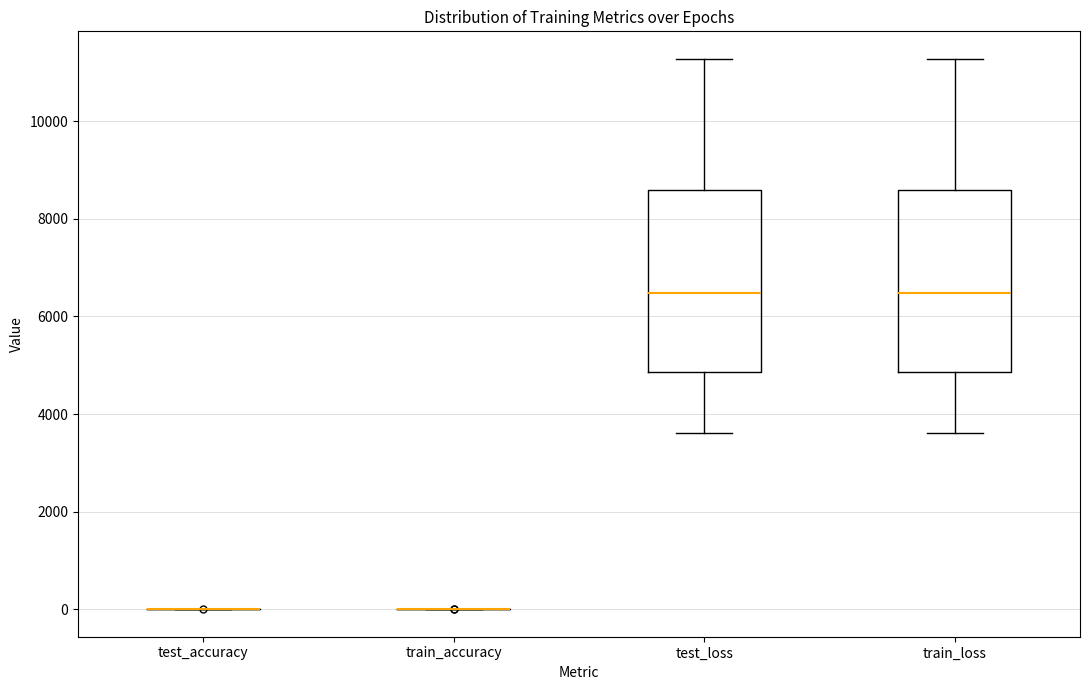

Reading left to right, transcribe this box plot: for each box, give where its median line is, the range the box spans, and where its two whiskers end, as read against the y-axis. The values are not printed on the chart, so give them approximately, as read against the axis.

test_accuracy: box collapsed to a line at 0, whiskers 0 to 0
train_accuracy: box collapsed to a line at 0, whiskers 0 to 0
test_loss: median 6400, box 4800 to 8600, whiskers 3600 to 11200
train_loss: median 6400, box 4800 to 8600, whiskers 3600 to 11200